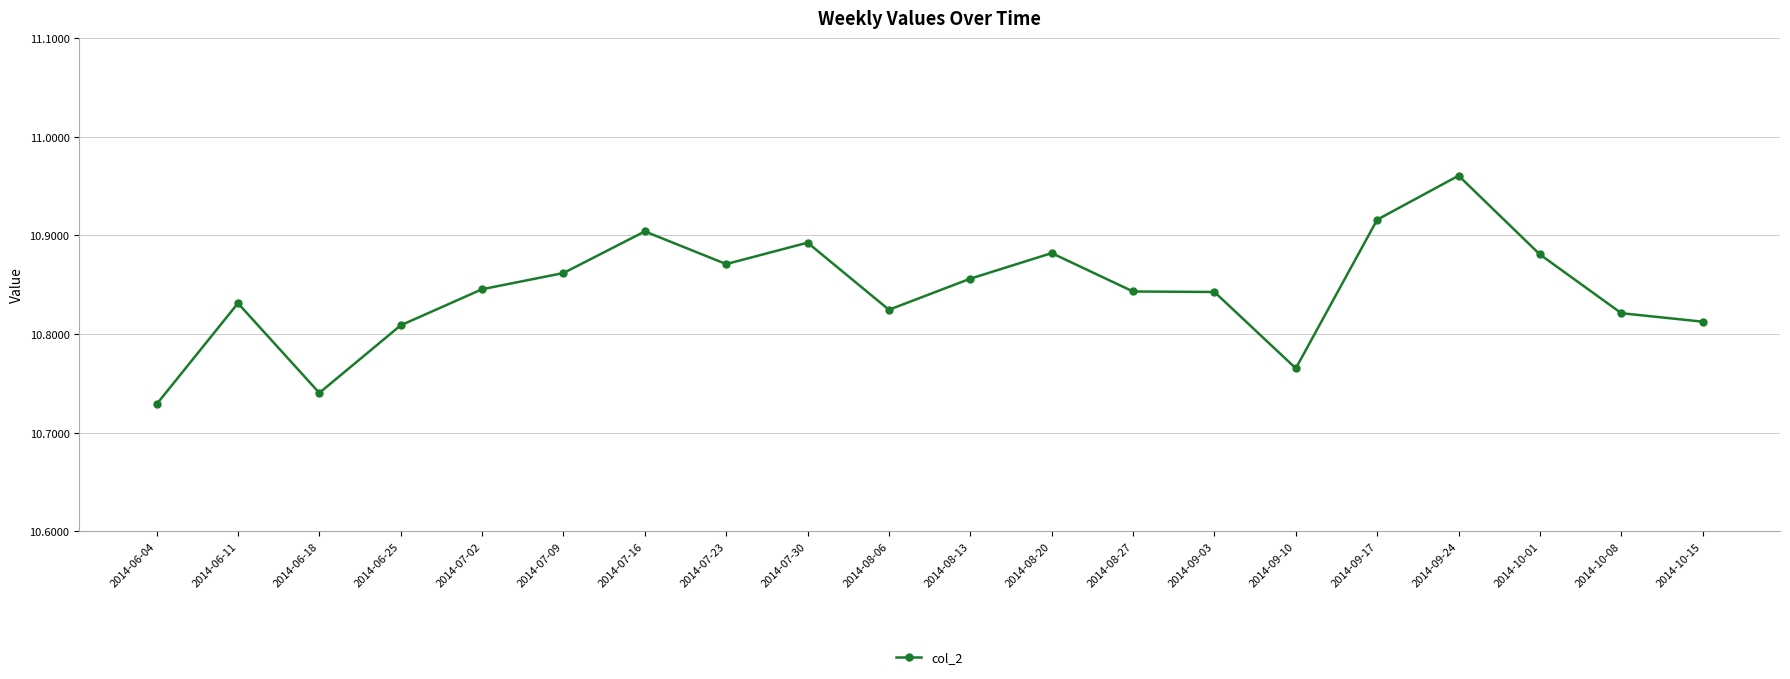

At which category does the data reach its first local valley?

2014-06-18